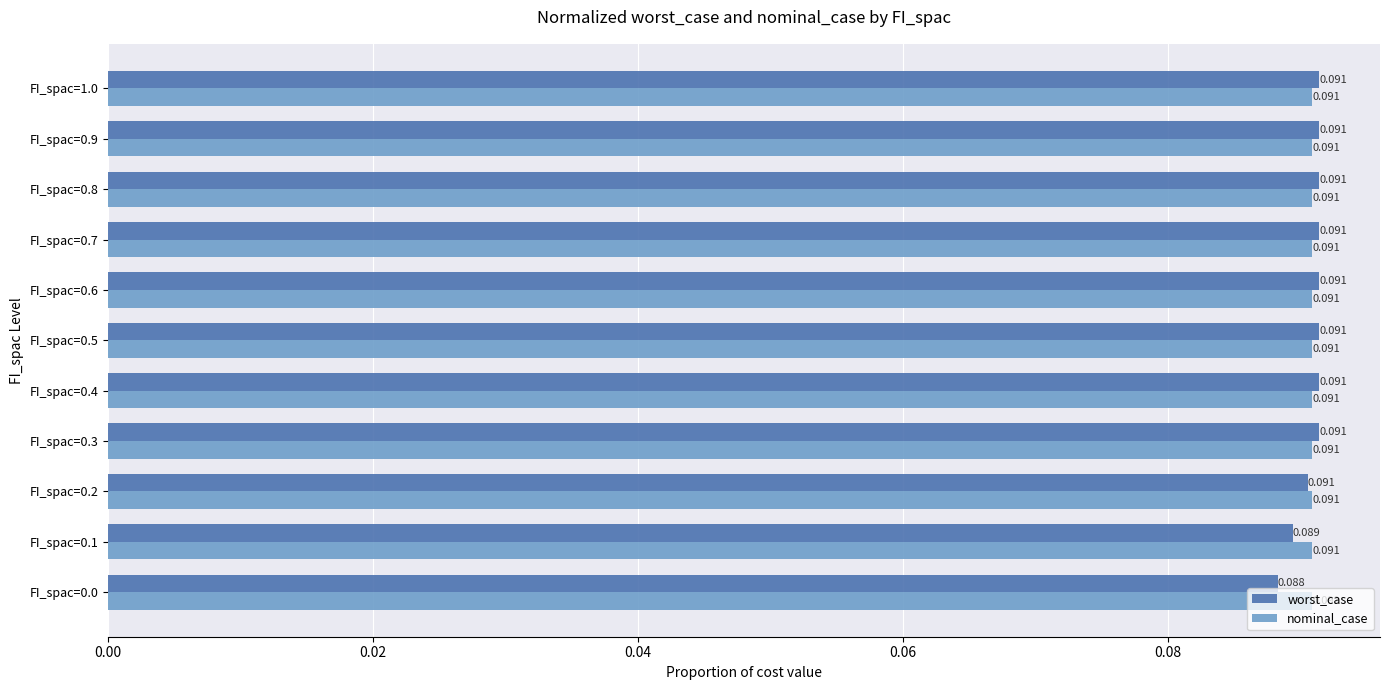

Count the worst_case values in the range 0 to 1.

11